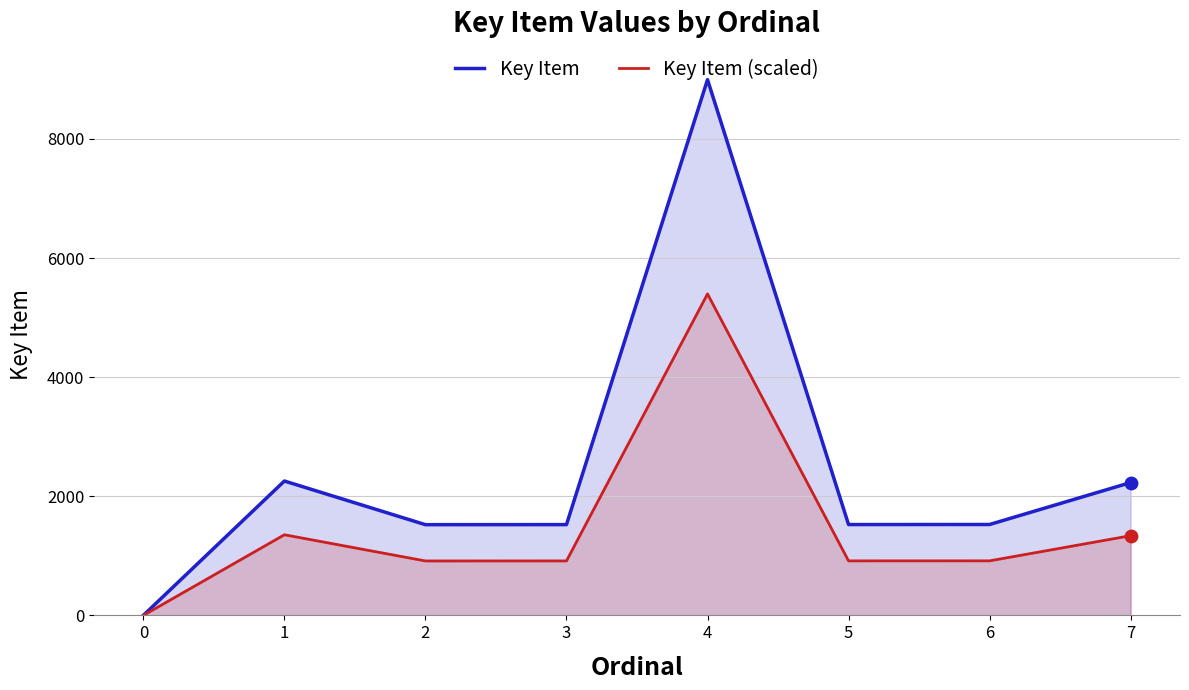

Which series has the largest Y range (max minus min)?

Key Item